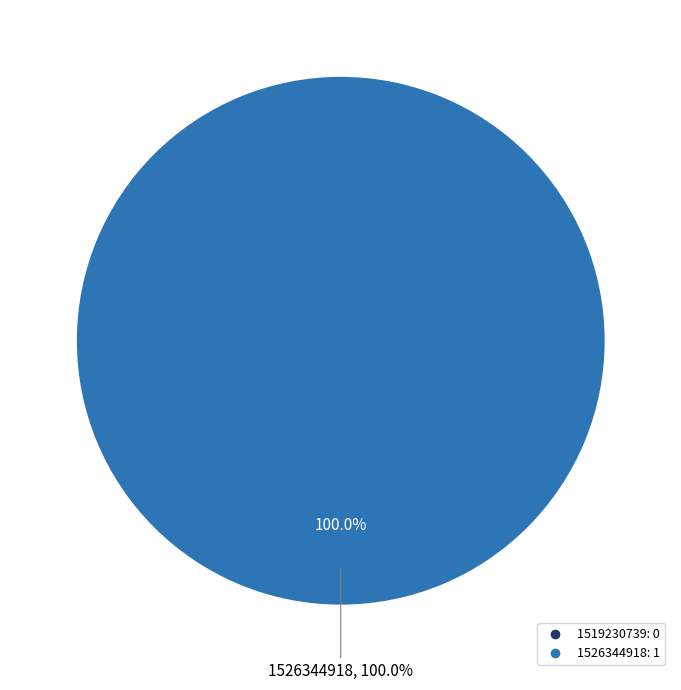

Is there any slice that represents more than half of the pie?

Yes